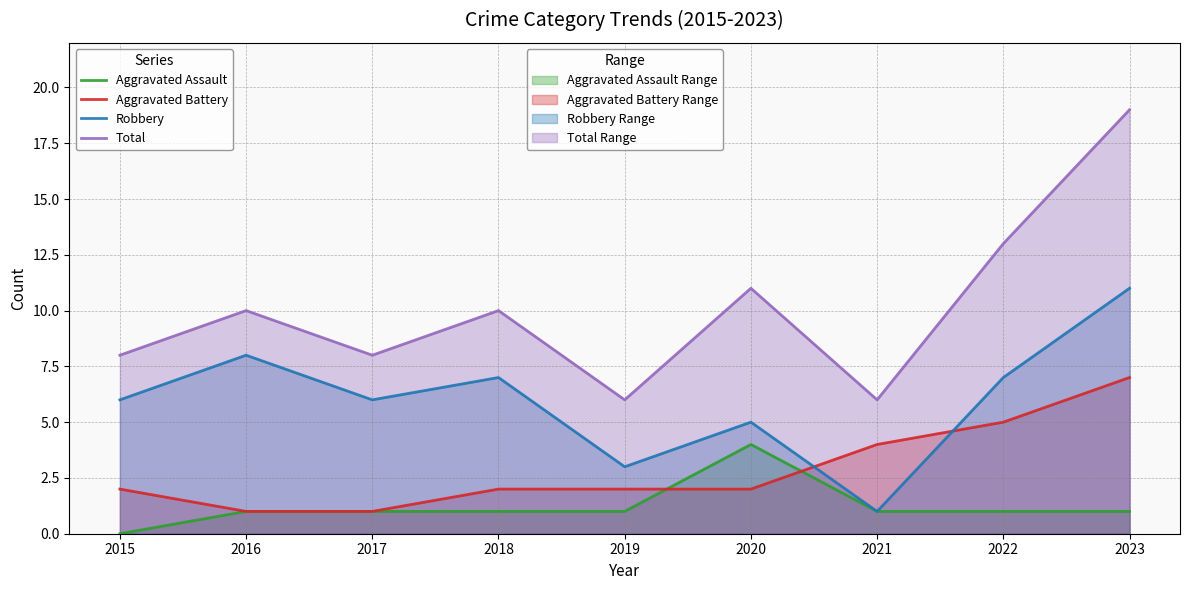

Where is the first local maximum for Total?

2016